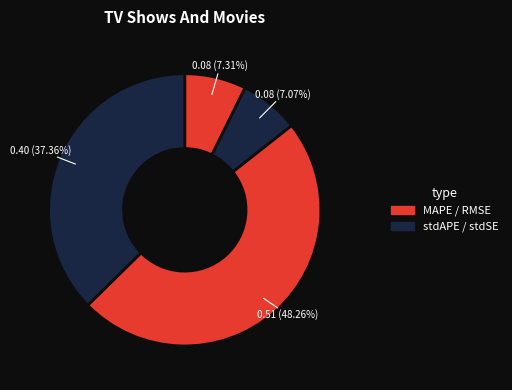

Count the number of slices in the pie.

4